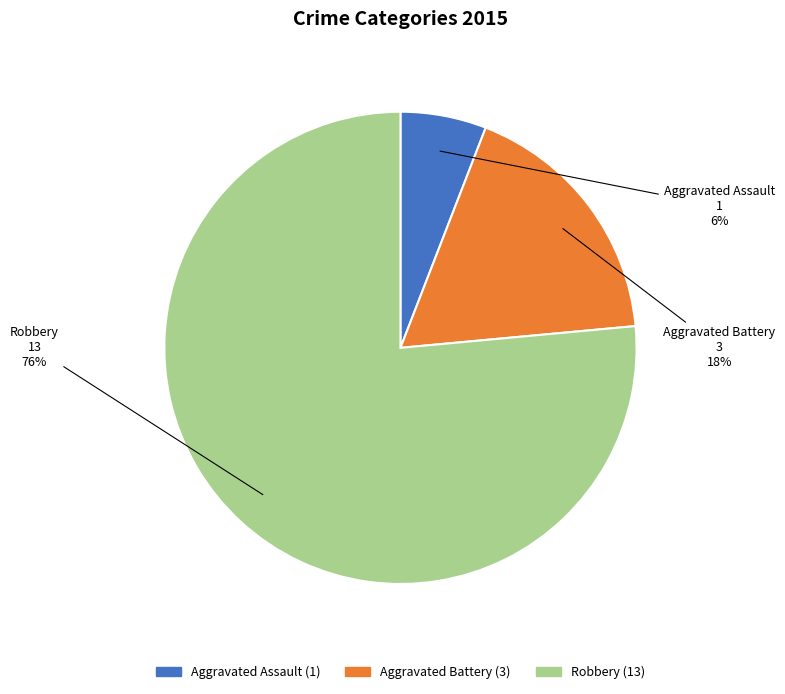

To the nearest percent, what is the combined percentage of Aggravated Assault and Robbery?

82%